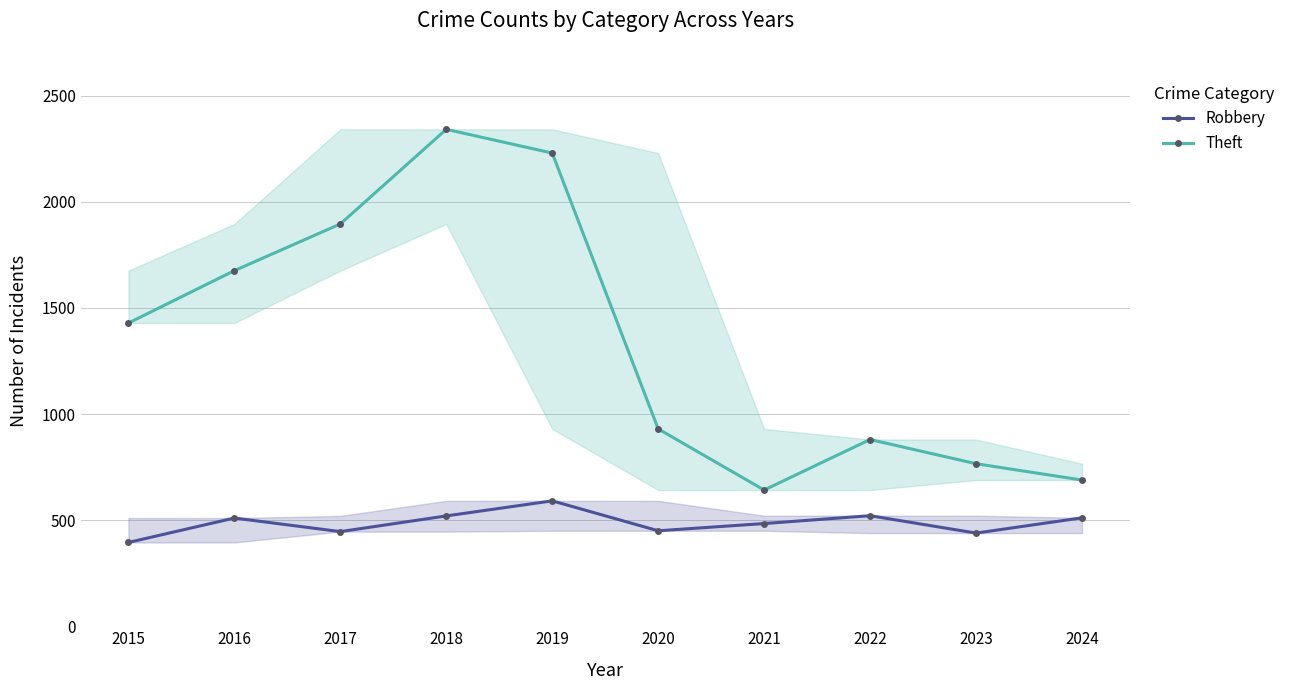

Which category has the highest value across all series?

2018